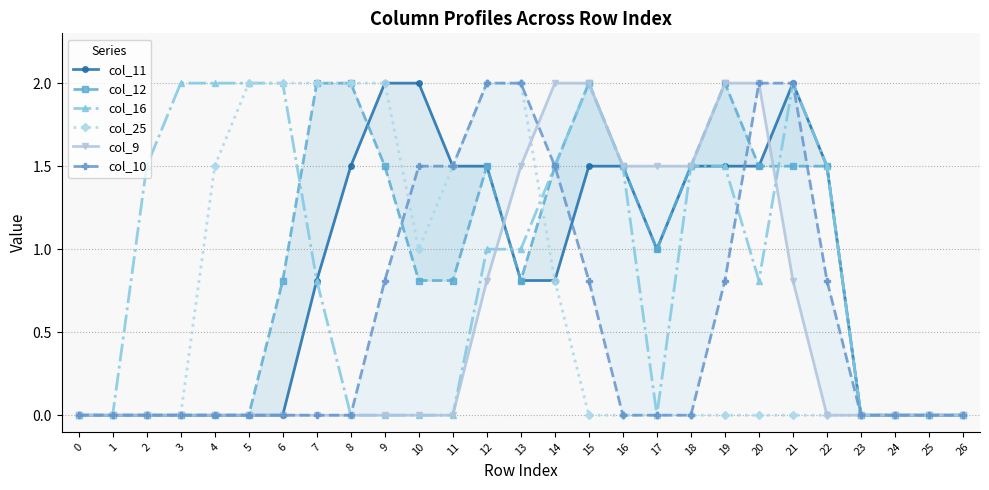

What is the spread (max minus min) of values at 8?

2.0